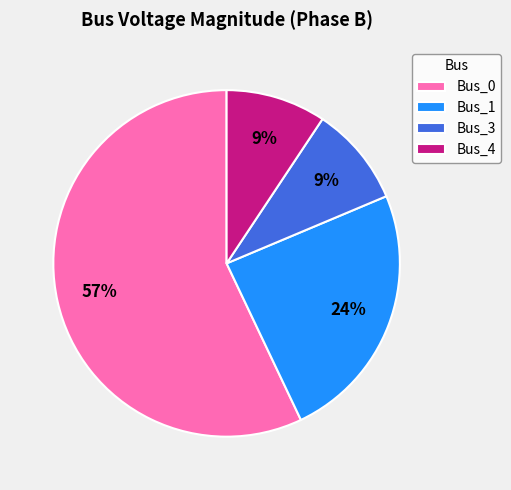

Which slice represents more than half of the pie?

Bus_0